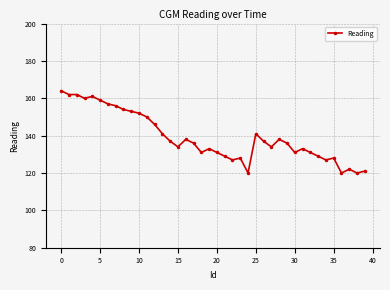

What is the difference between the maximum and minimum values?

44